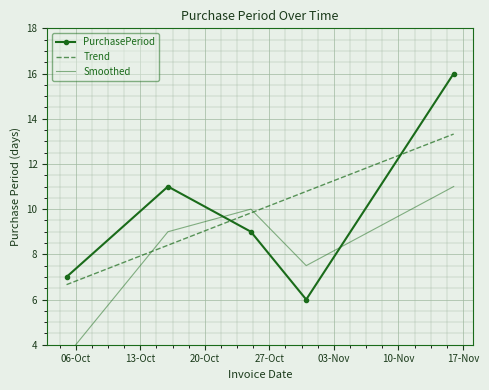

How many intersections are there between Smoothed and PurchasePeriod?

2